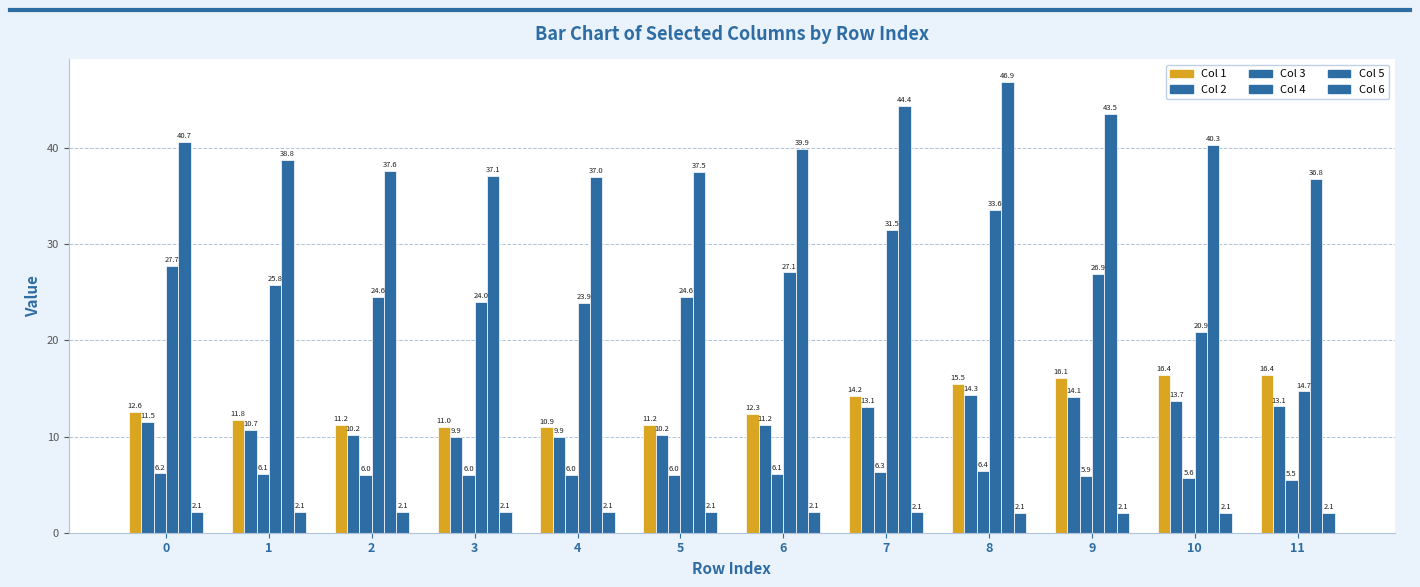

Does the chart contain any negative values?

No